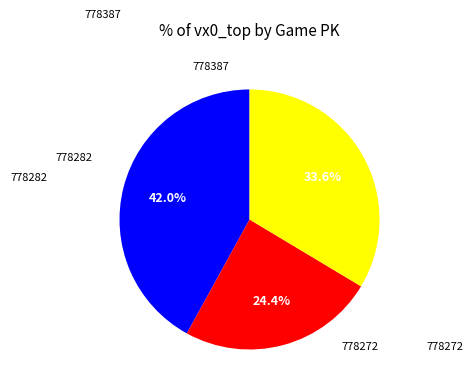

Is there any slice that represents more than half of the pie?

No